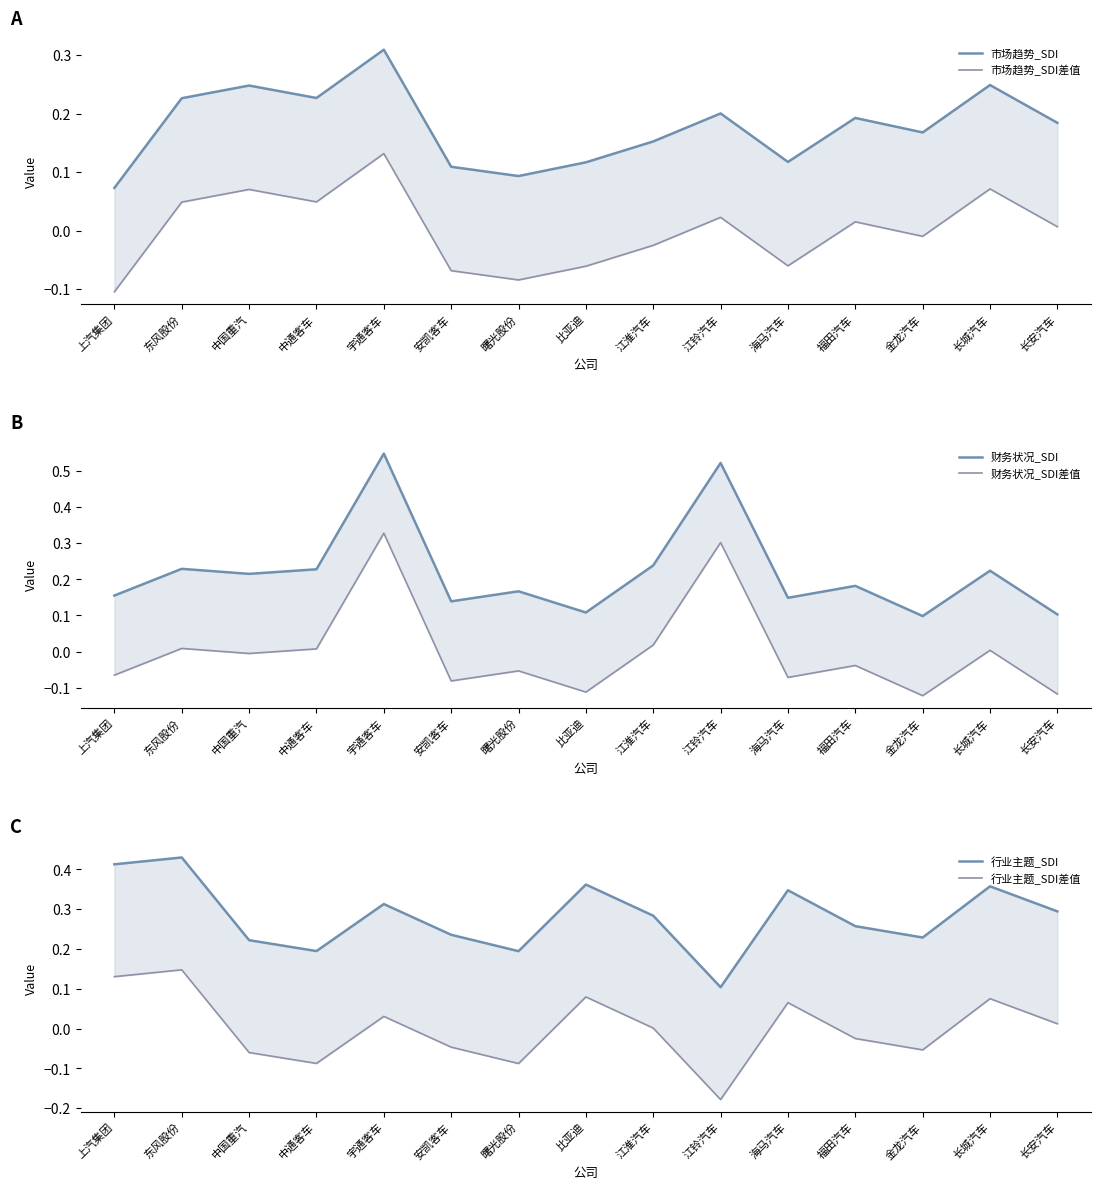

Where is 市场趋势_SDI差值 nearest to the value 0?

长安汽车